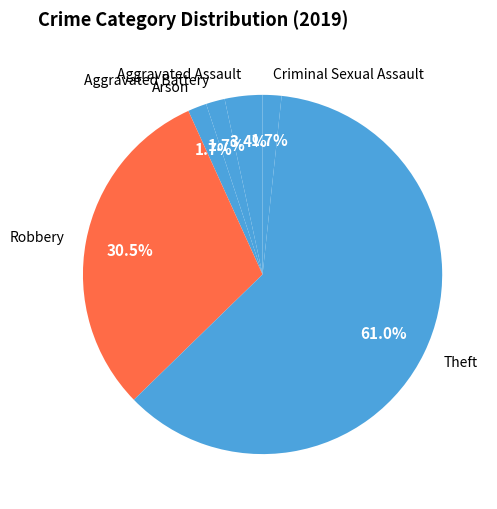

To the nearest percent, what is the difference between the Aggravated Battery and Aggravated Assault slice percentages?

2%